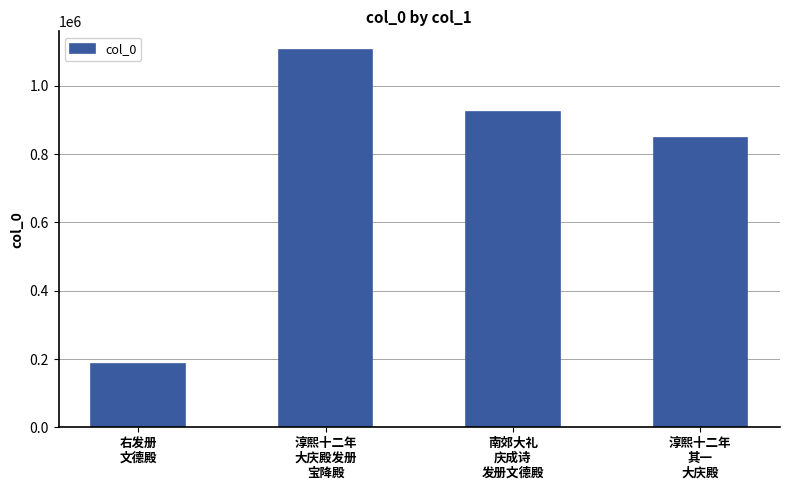

How many values are below 923406?

2